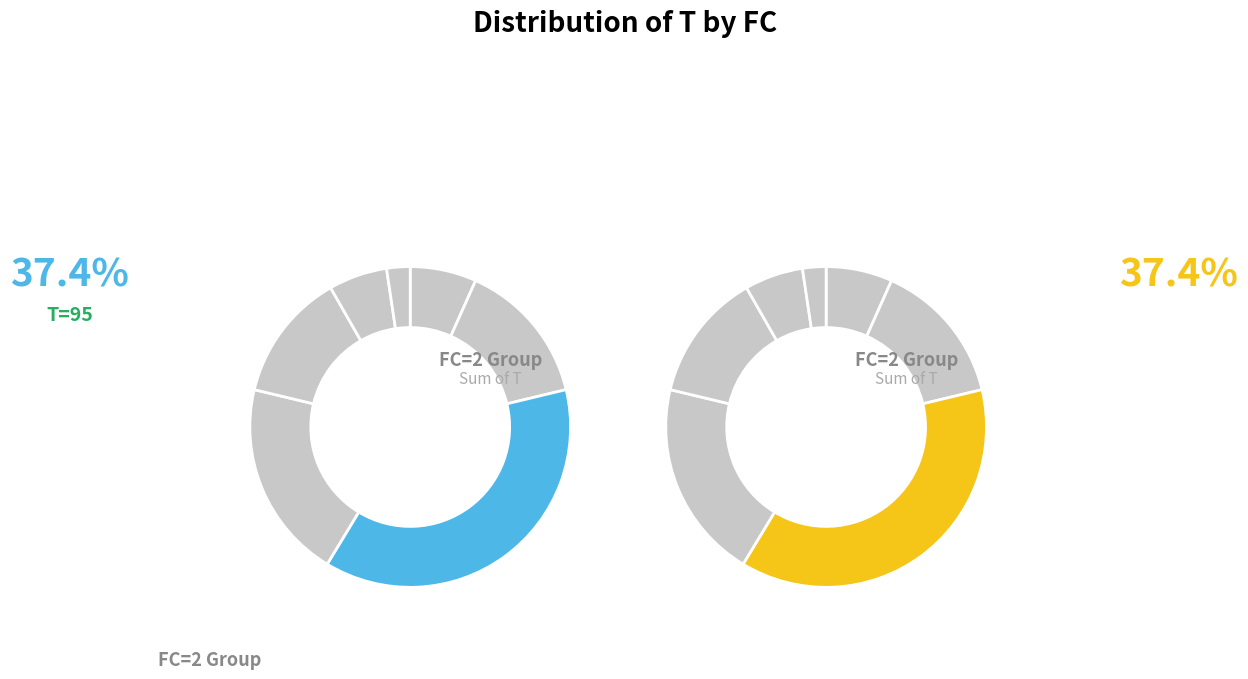

Is it true that 4 is 13% of the pie?

True